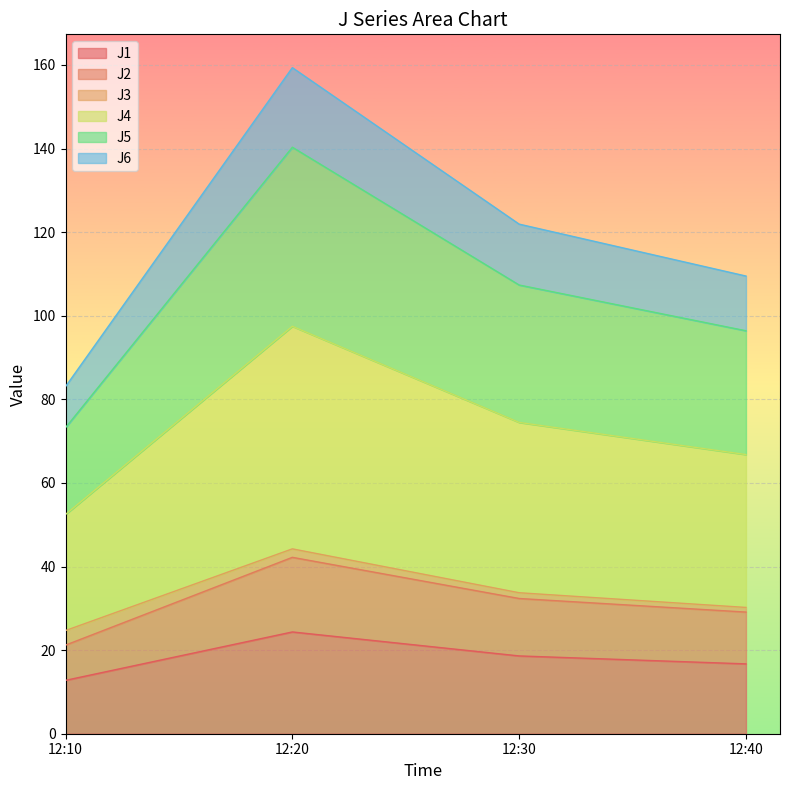

True or false: J1 and J5 intersect in this chart.

False